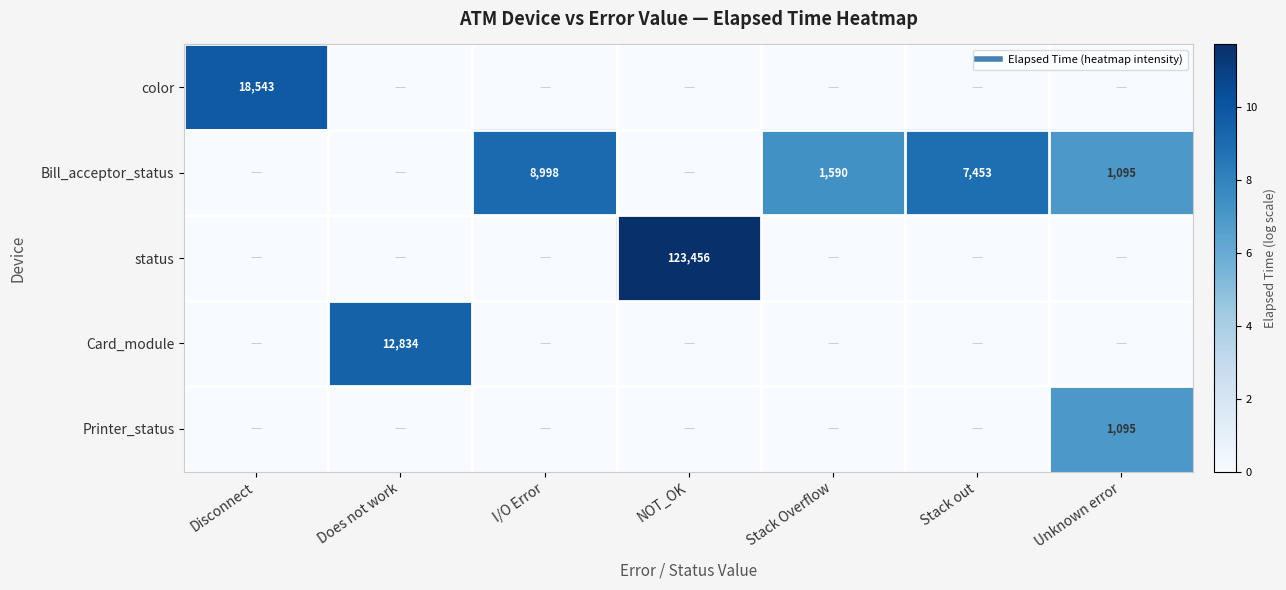

The value of Printer_status at NOT_OK is -4.5. True or false?

False